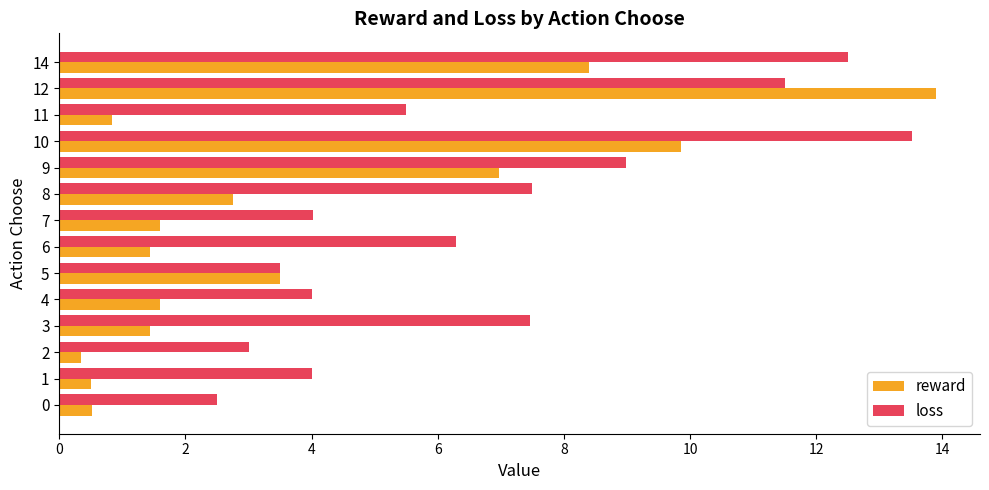

True or false: loss has a value of 4.9 at 9.

False